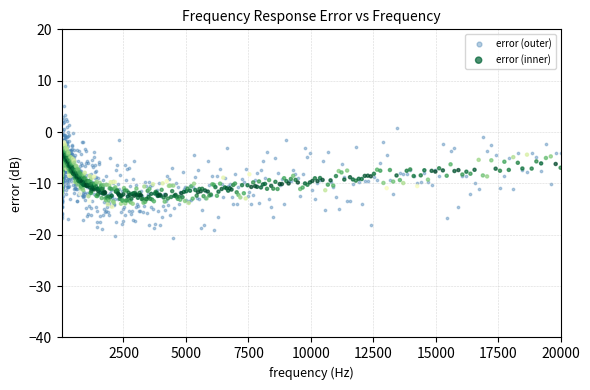

What are all the series names shown in the legend?

error (outer), error (inner)